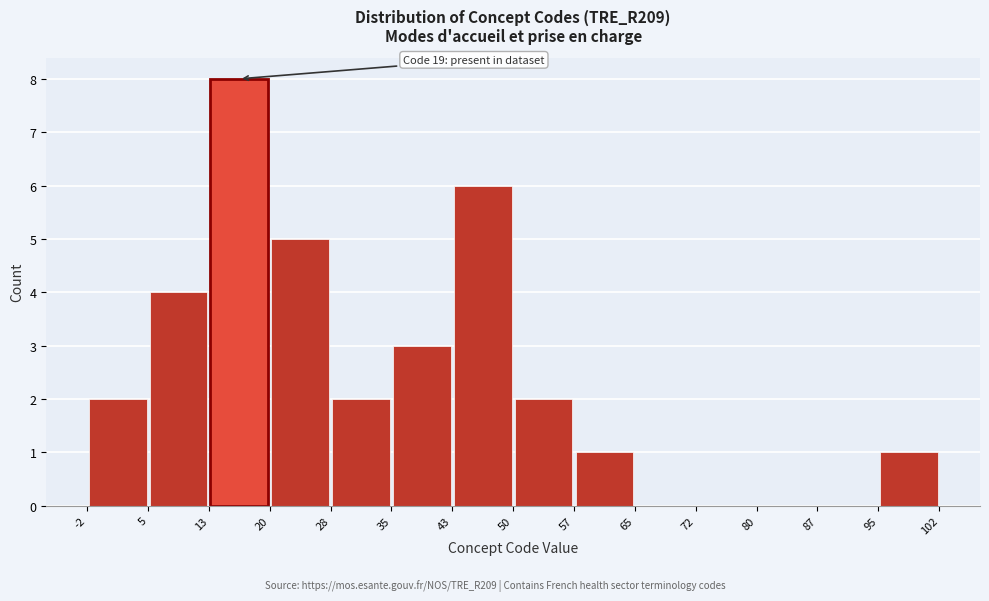

Over which range of the x-axis is the bar tallest?

13 to 20